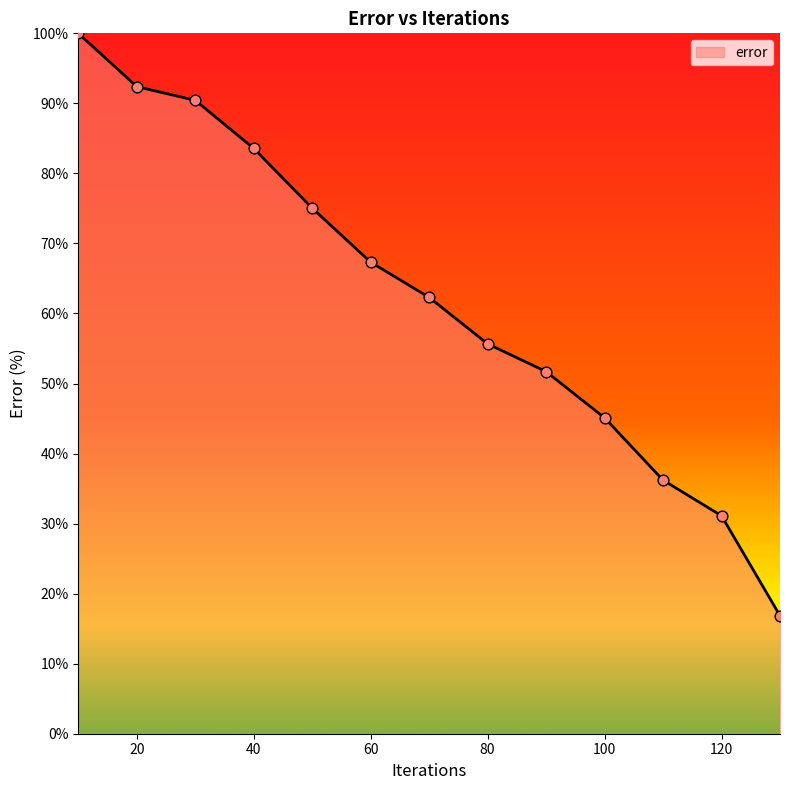

What is the minimum value shown in the chart?

16.8